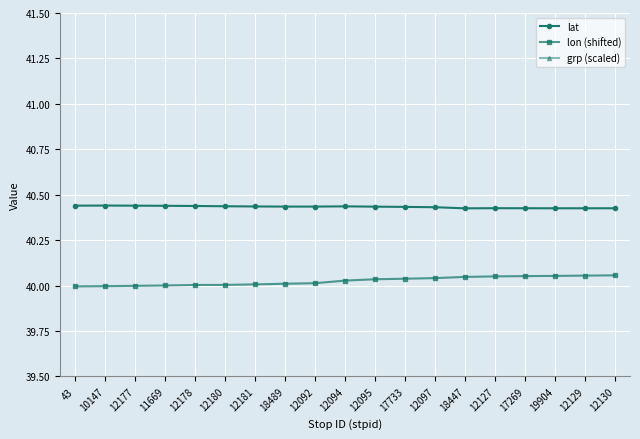

Which series changed the most between 10147 and 17733?

lon (shifted)